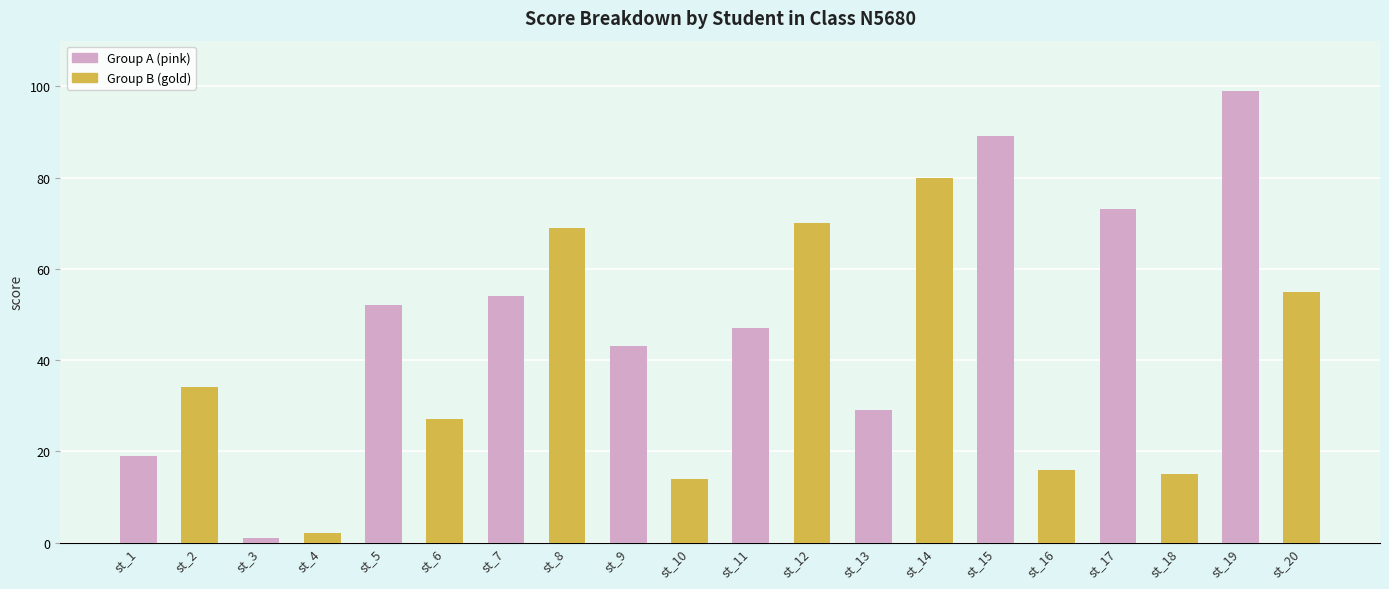

How many categories are shown in the chart?

20